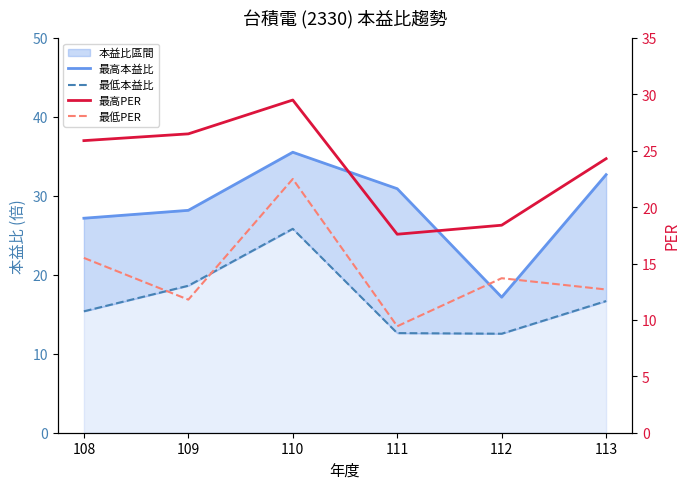

List the series in order of their peak value, highest first.

最高本益比, 最高PER, 最低本益比, 最低PER